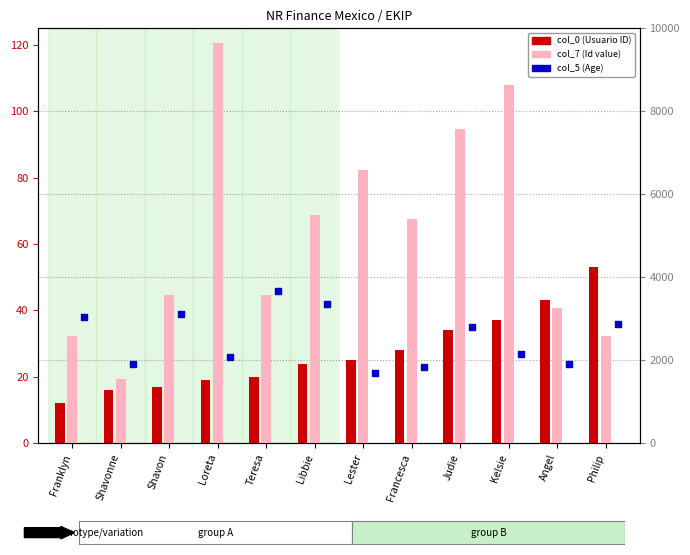

At how many categories does at least one series exceed 3223?

9